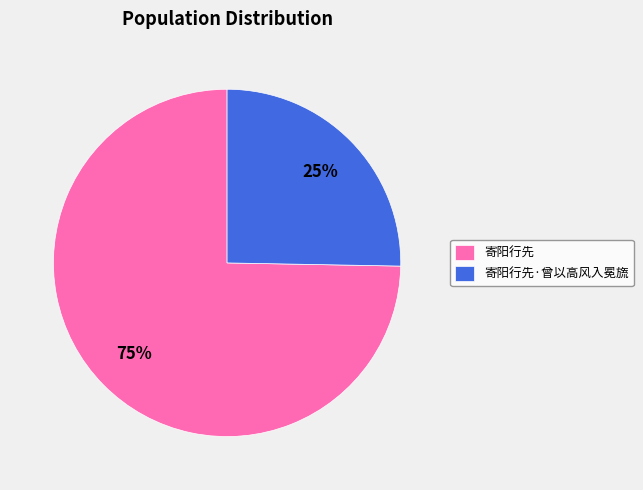

Is it true that 寄阳行先·曾以高风入冕旒 is 25% of the pie?

True